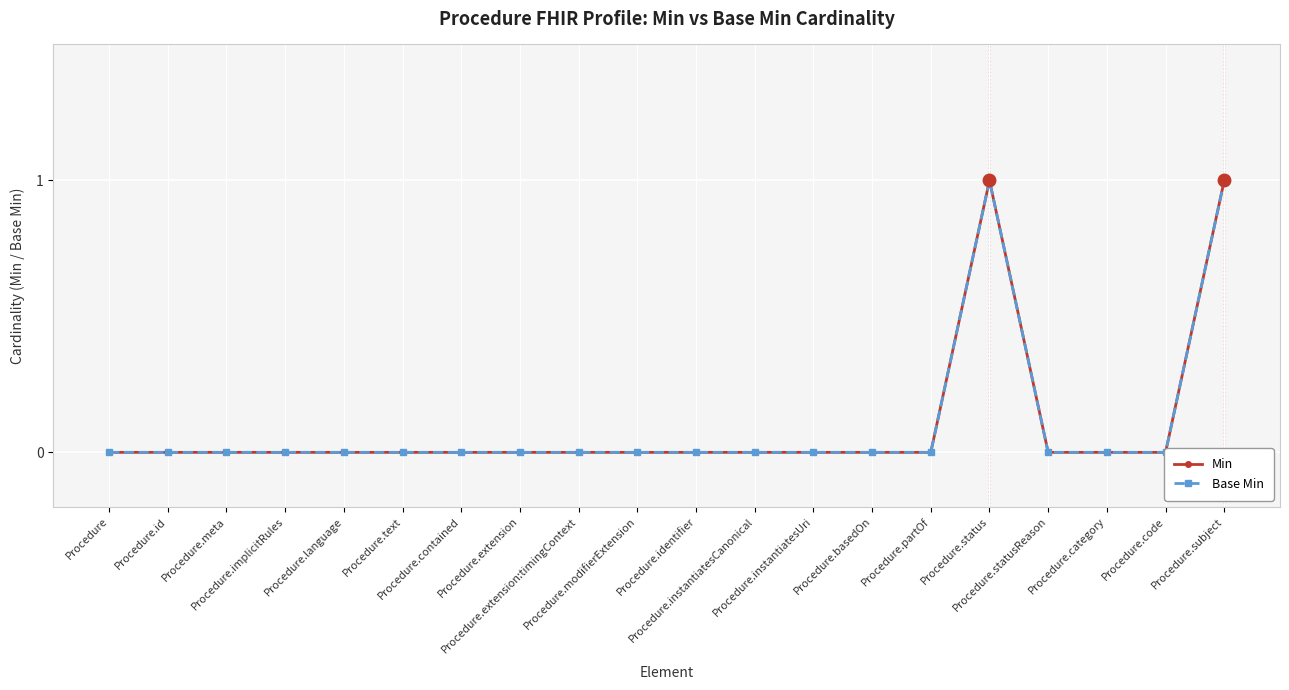

The value of Min at Procedure.language is 0. True or false?

True